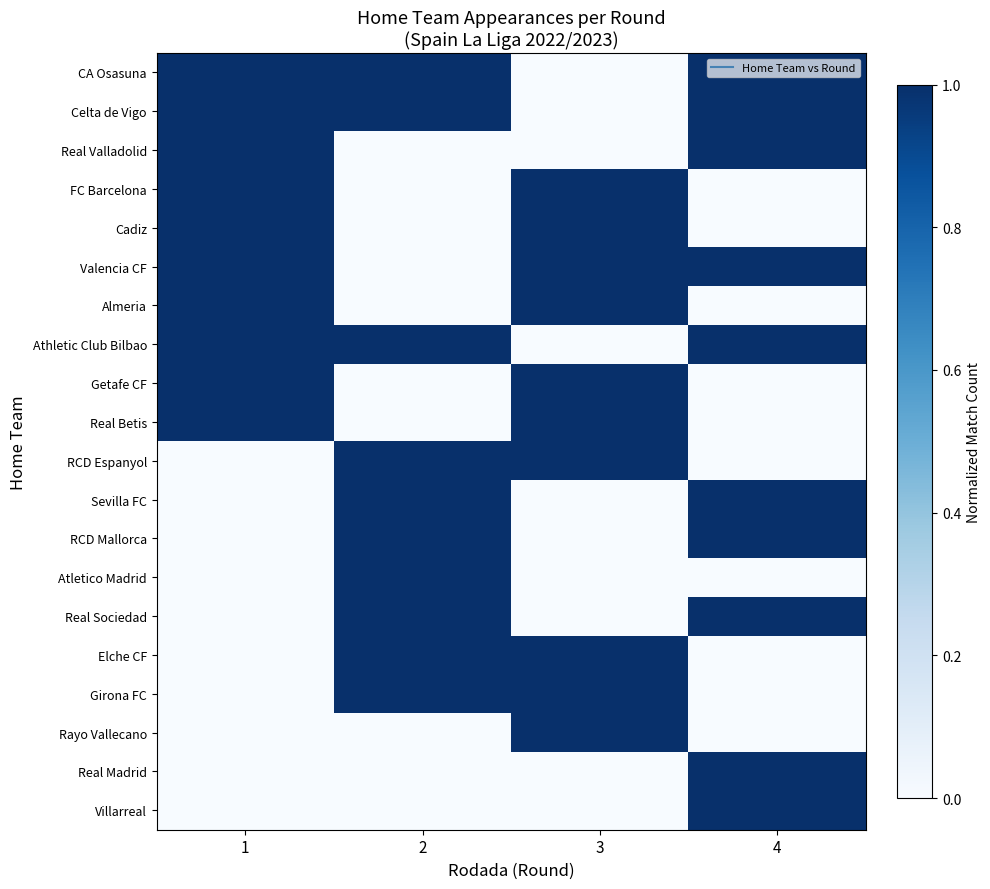

At how many categories does at least one series exceed 0?

4